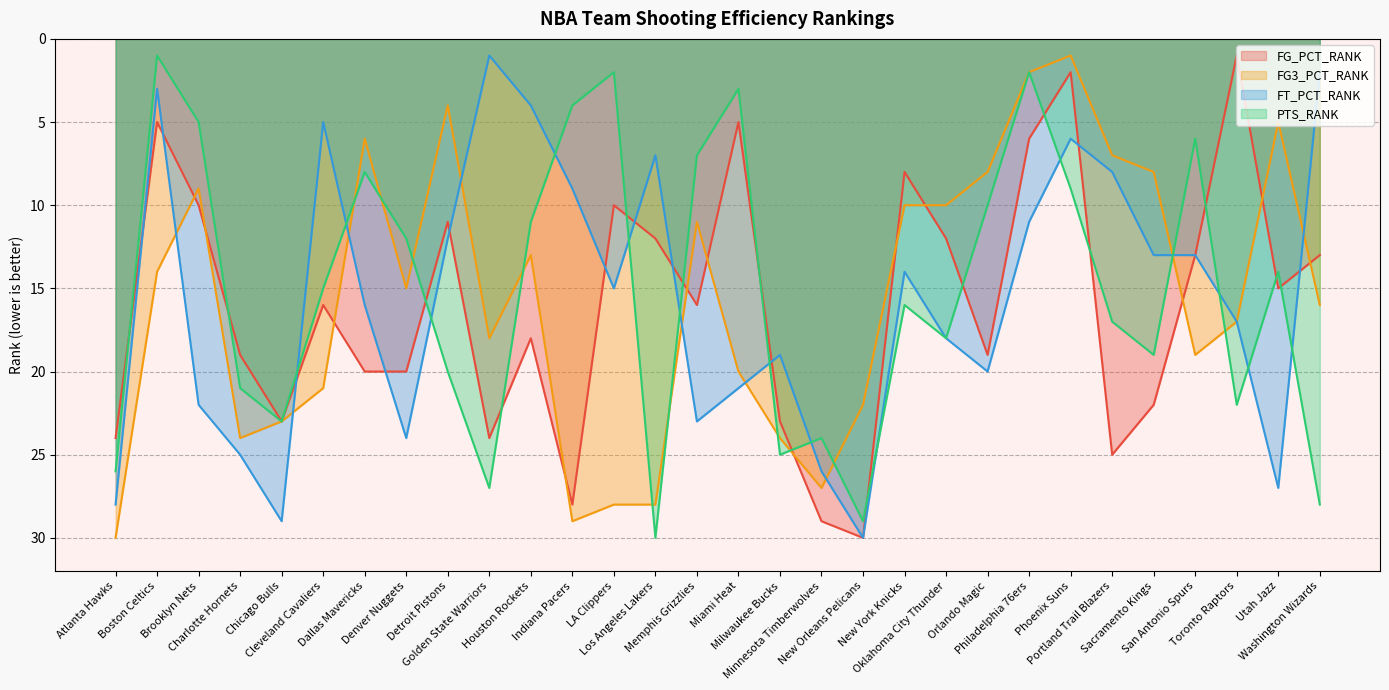

True or false: FG_PCT_RANK and PTS_RANK intersect in this chart.

True